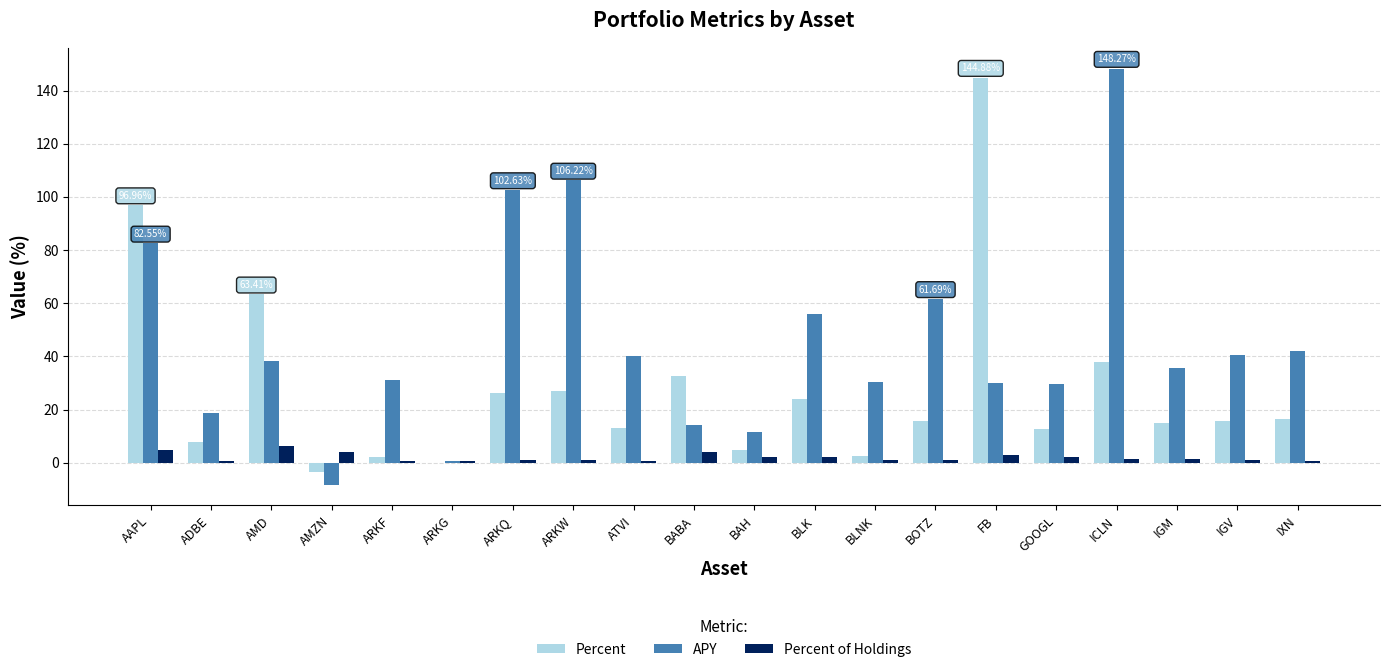

How many distinct data groups are displayed?

3